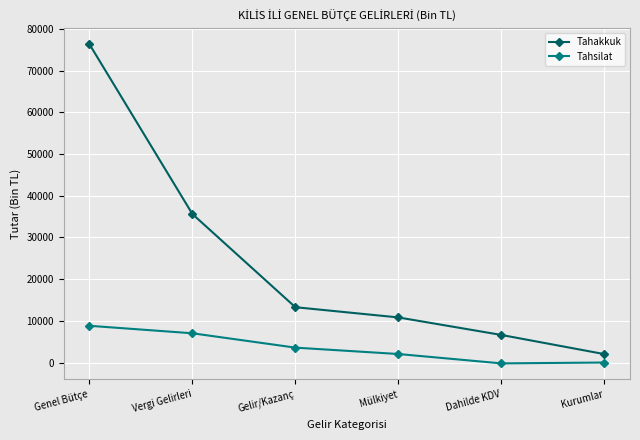

At which category is the sum across all series the highest?

Genel Bütçe